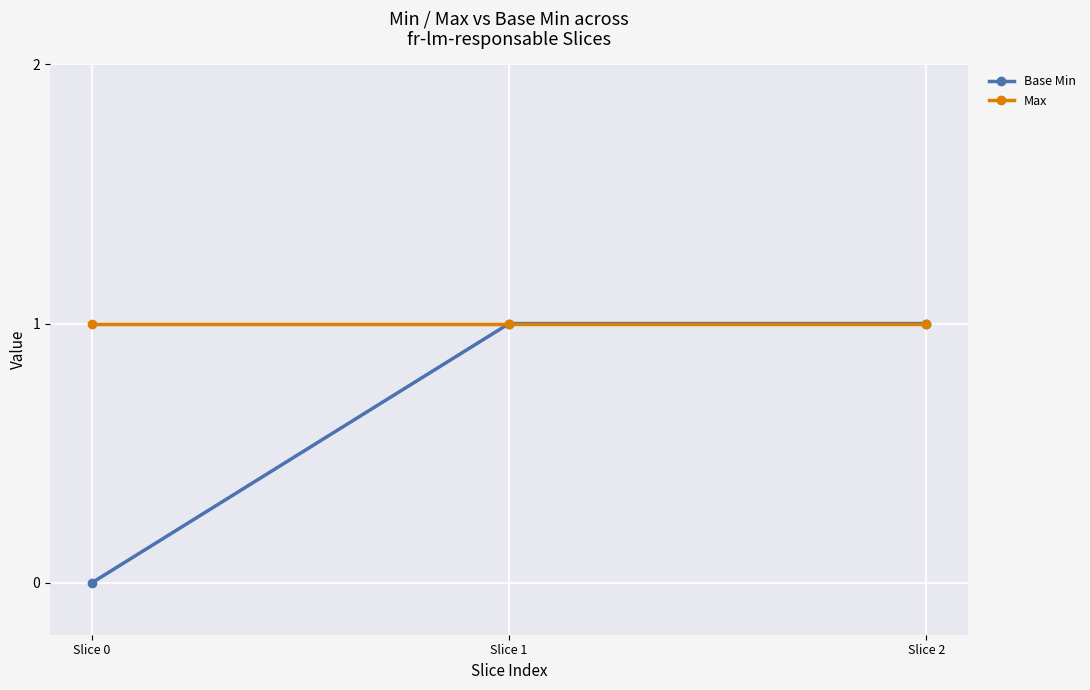

Which series has the largest range (max minus min)?

Base Min